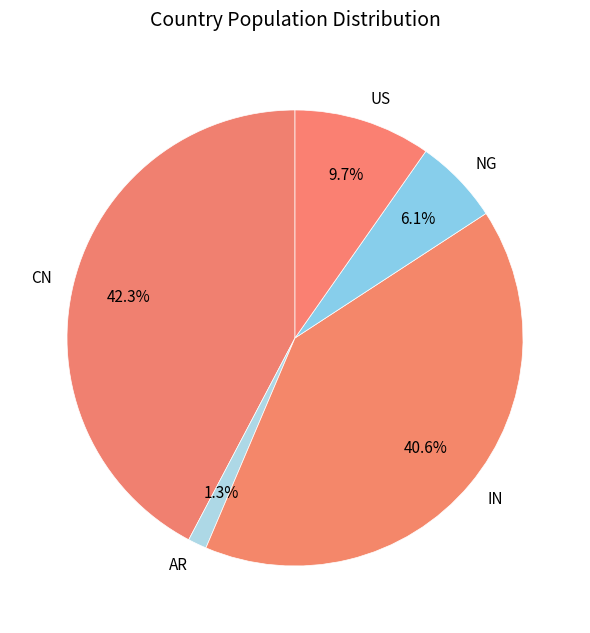

Approximately how many times larger is the value at NG compared to US?

0.6